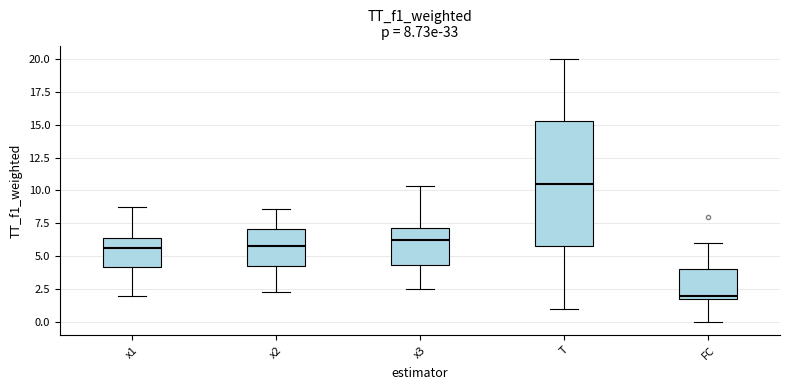

Which box's median line is the highest?

T